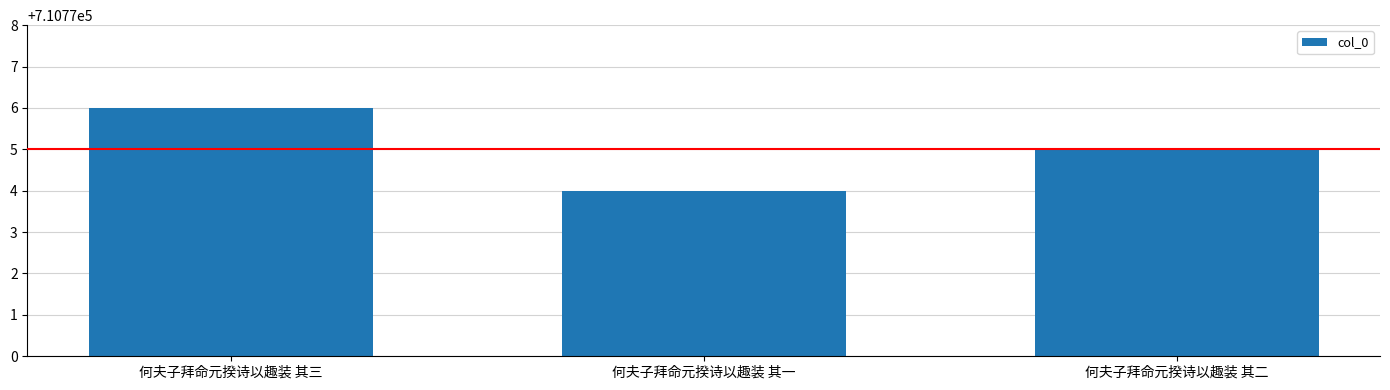

List the labels in order of value, smallest first.

何夫子拜命元揆诗以趣装 其一, 何夫子拜命元揆诗以趣装 其二, 何夫子拜命元揆诗以趣装 其三